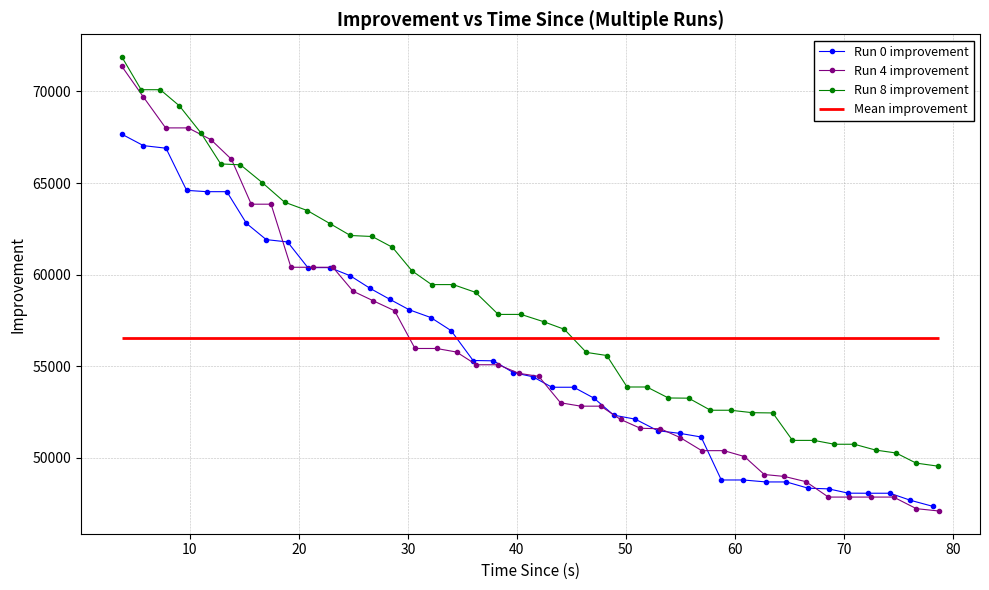

The value of Run 0 improvement at 21 is 28509.2. True or false?

False